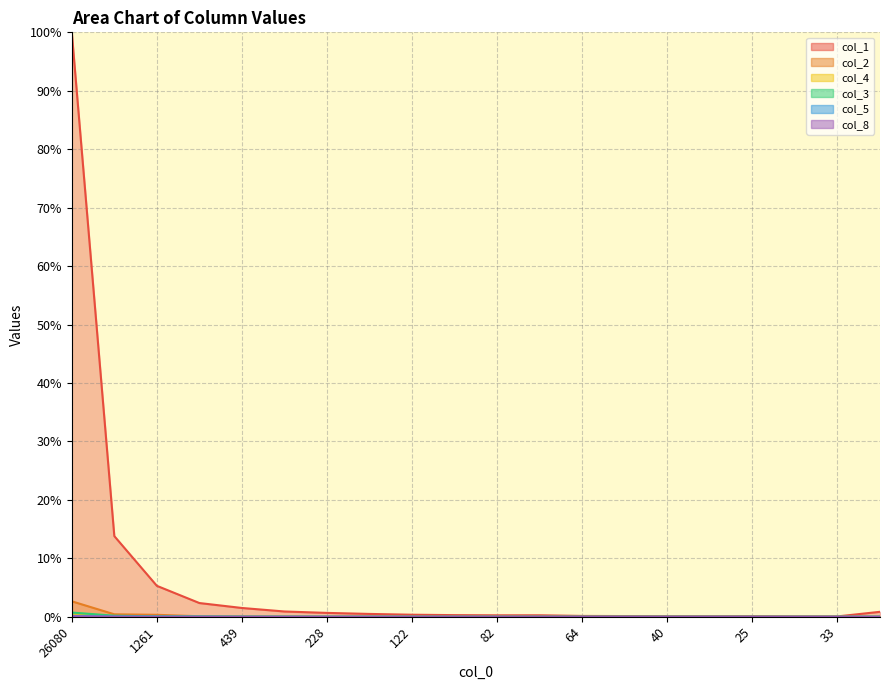

True or false: col_8 has a value of 0.0 at 25.

False